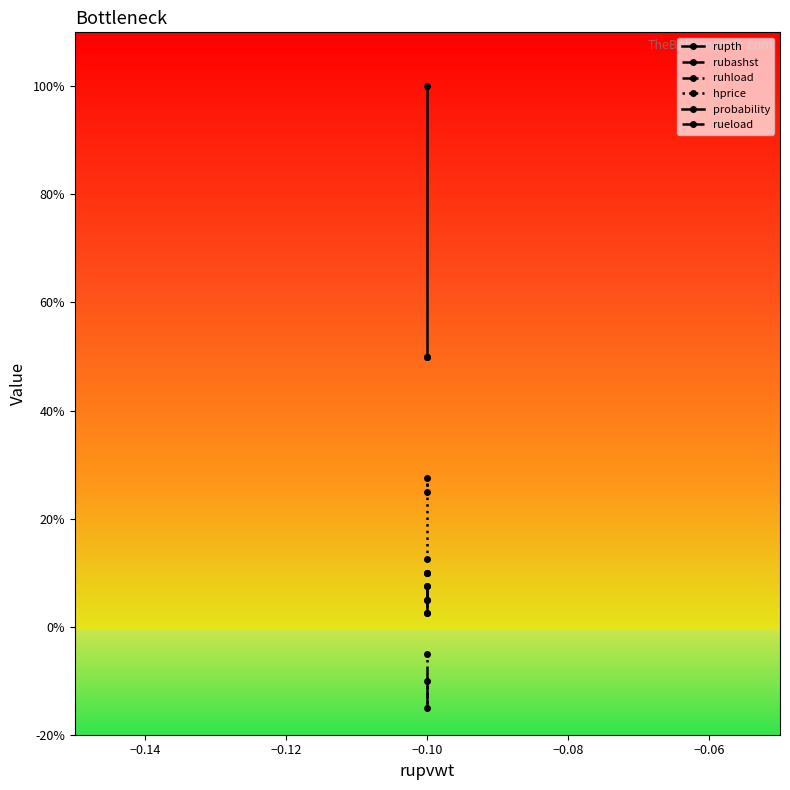

Between −0.12 and −0.16, which is larger?

−0.16